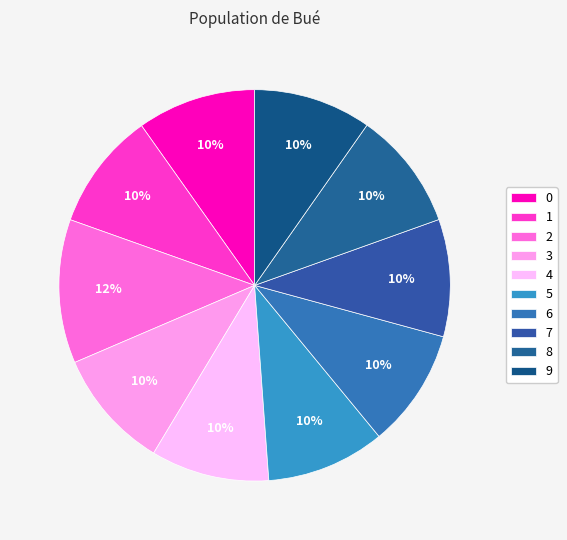

To the nearest percent, what is the difference between the largest and smallest slice percentages?

2%